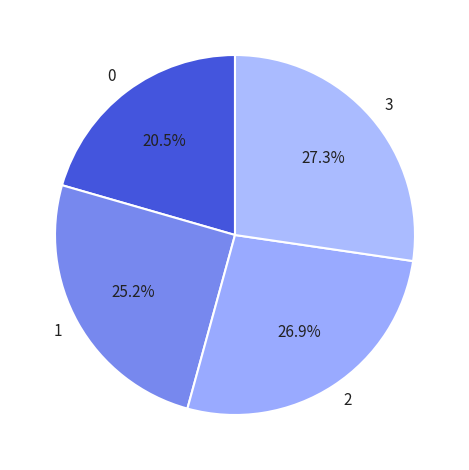

Approximately how many times larger is the value at 0 compared to 2?

0.8